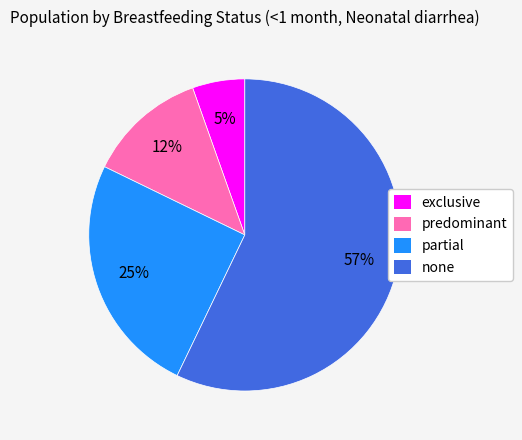

To the nearest percent, what is the difference between the partial and predominant slice percentages?

13%